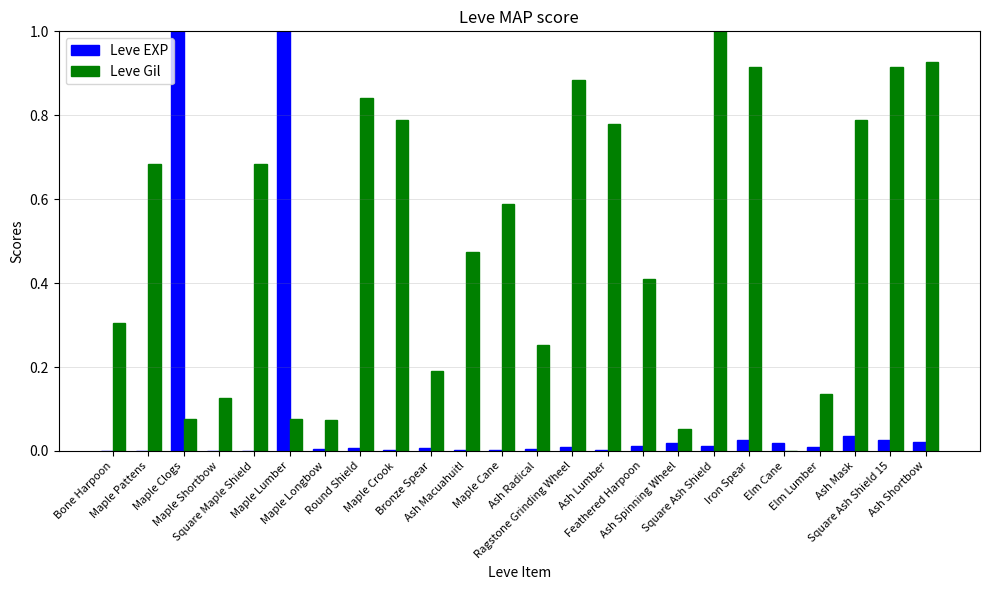

Which series has the largest total across all categories?

Leve Gil